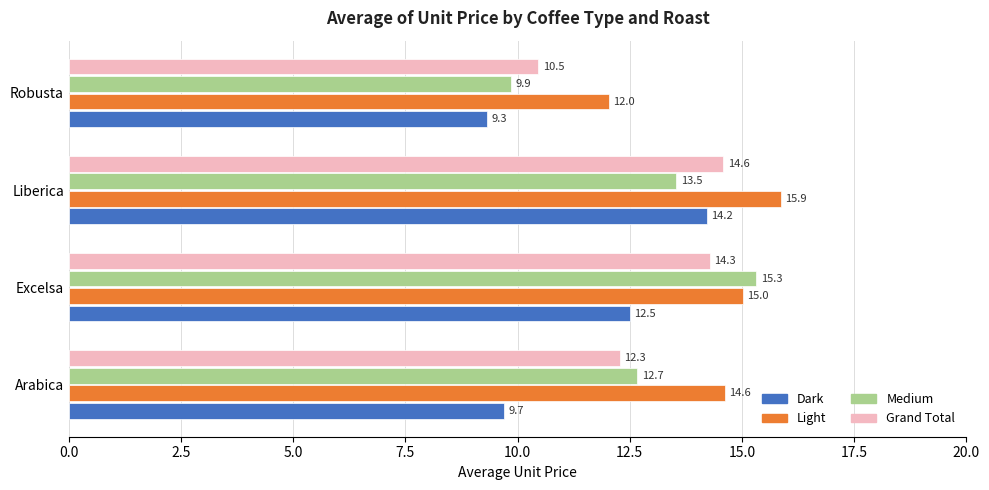

What is the minimum value for Dark?

9.3